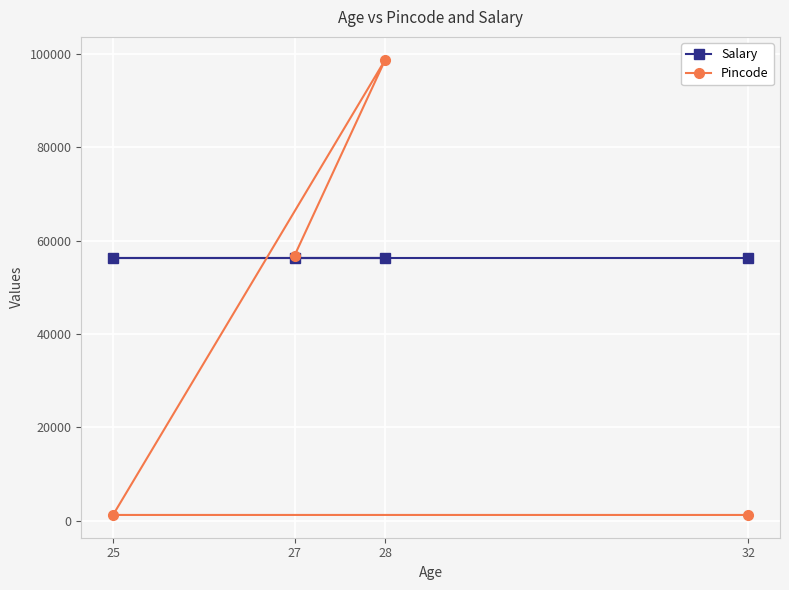

What is the difference between the second highest and second lowest values in the Pincode series?

55554